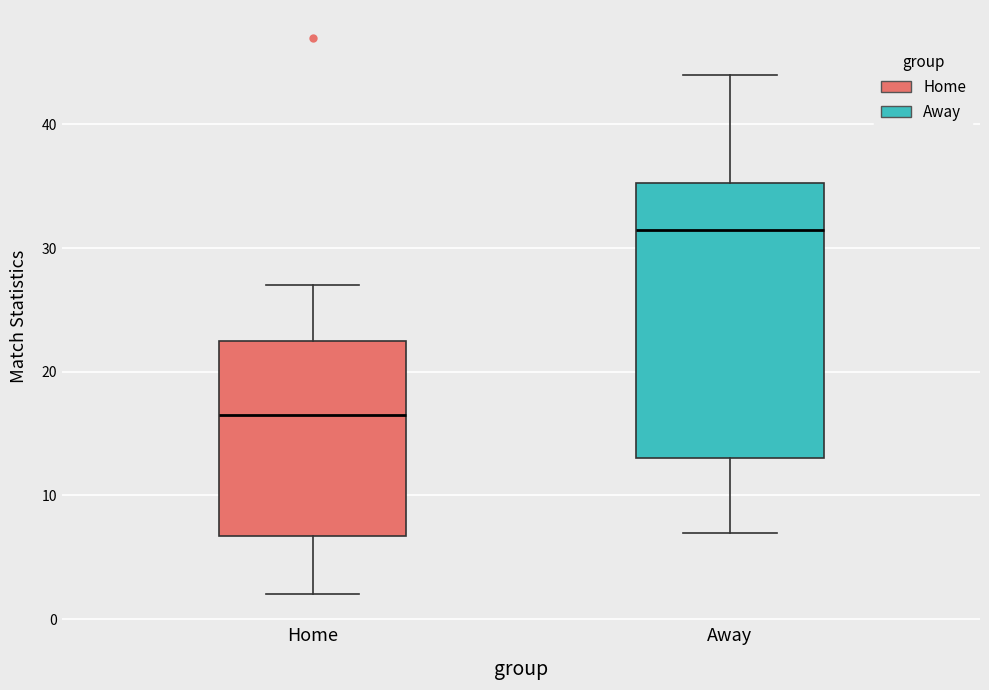

Which box is the tallest, from its lower edge to its upper edge?

Away